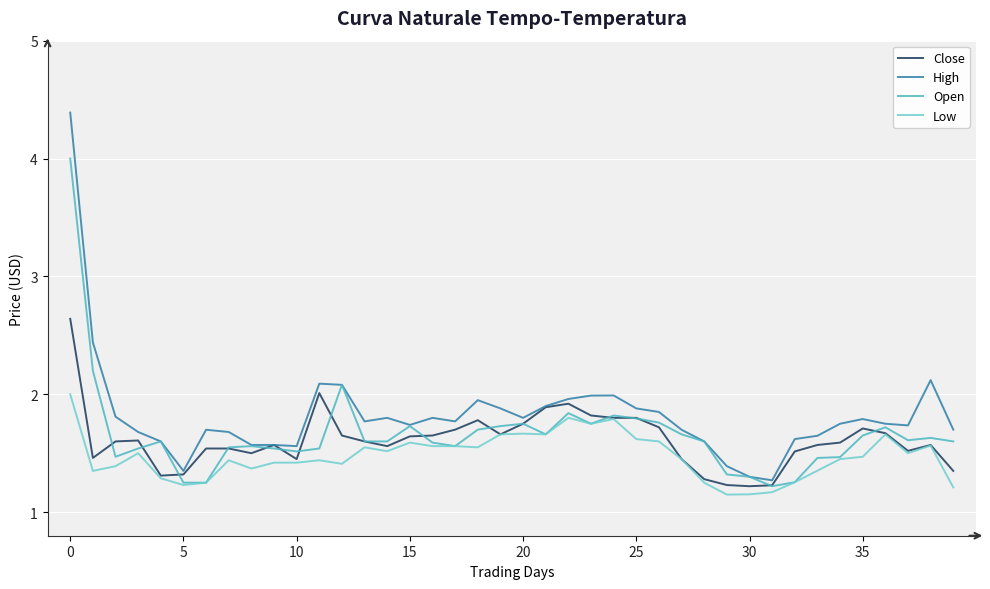

Which series has the widest spread of values?

High